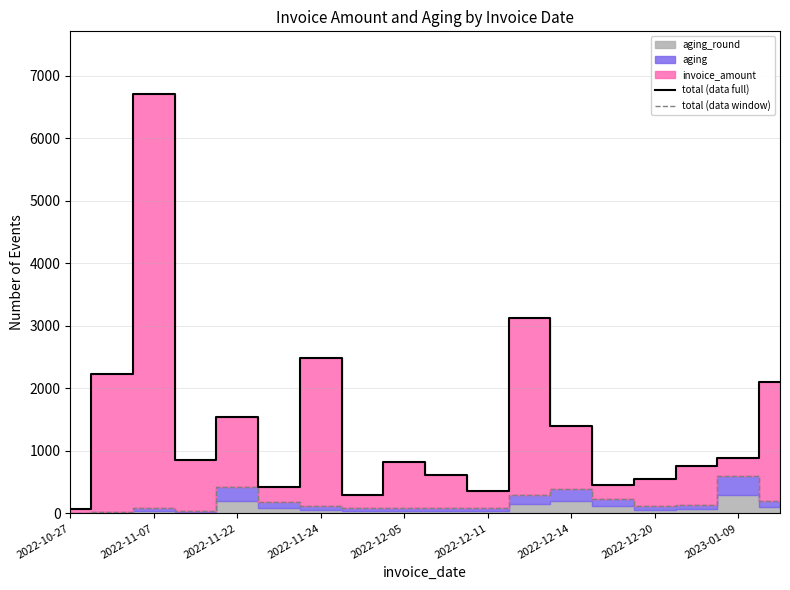

What is the total value across all series at 14?

660.2